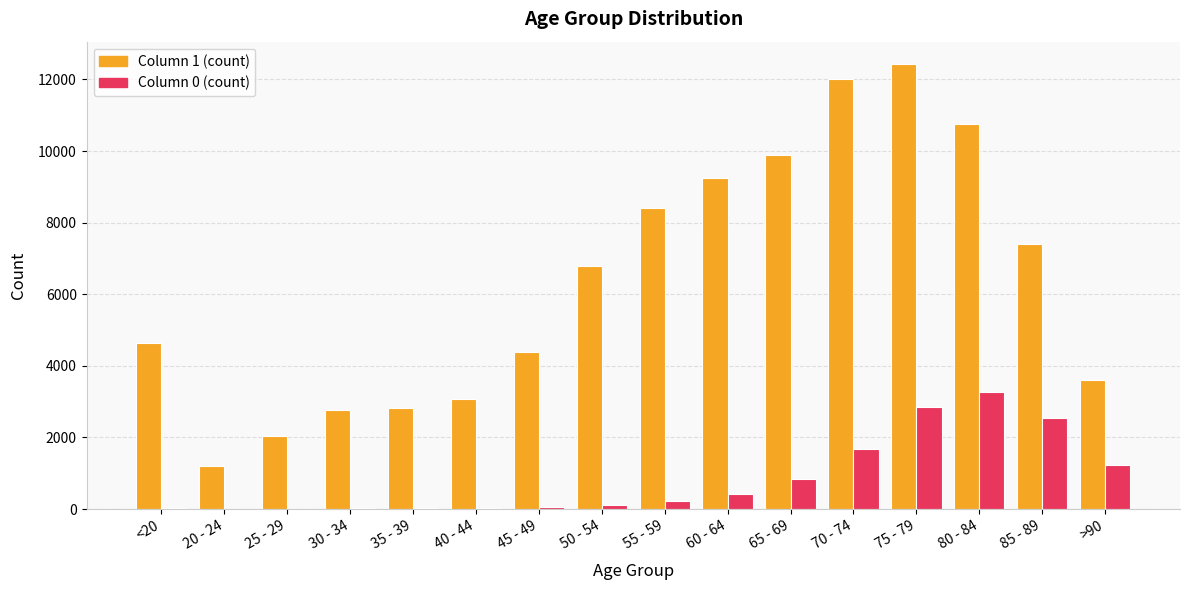

What is the maximum value shown in the chart?

12434